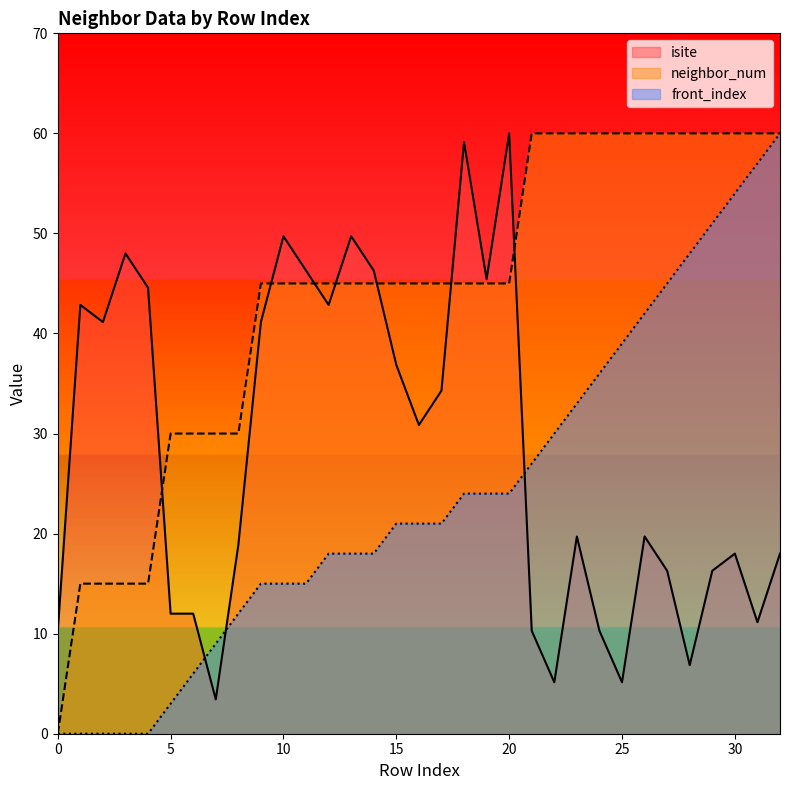

Which series has the largest range (max minus min)?

neighbor_num